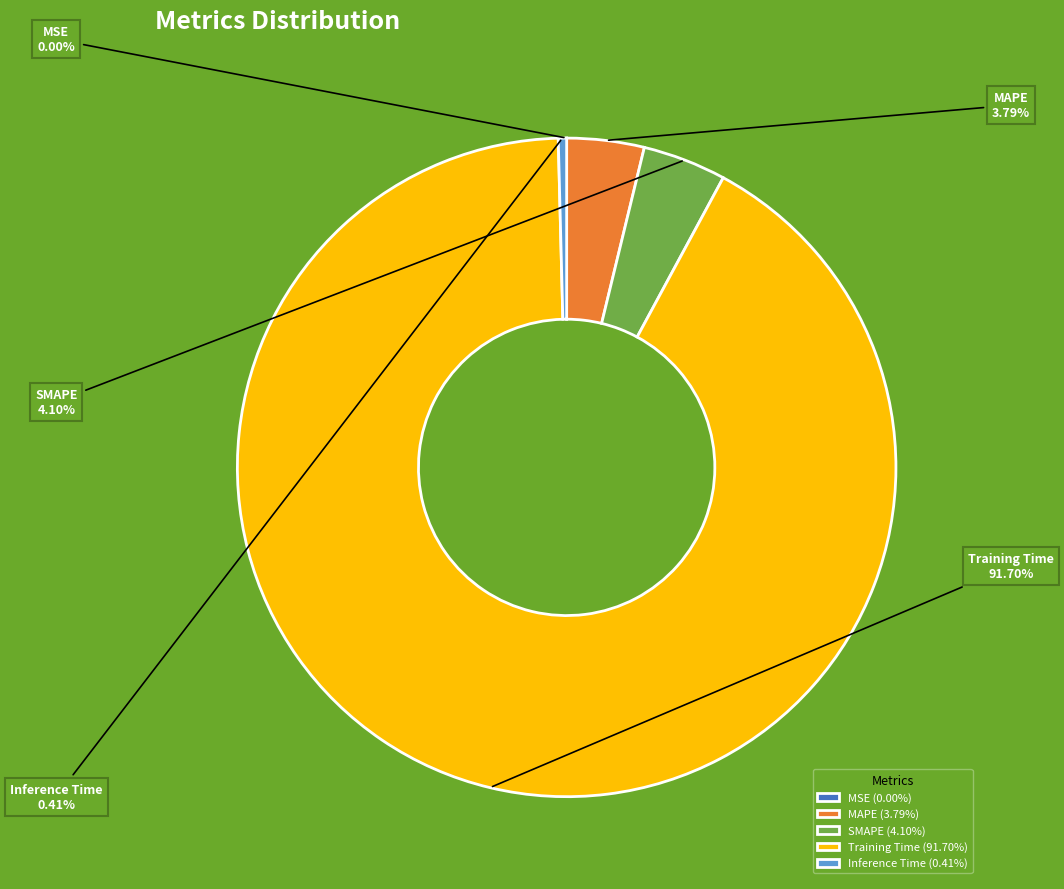

What percentage is the MAPE slice, to the nearest percent?

4%